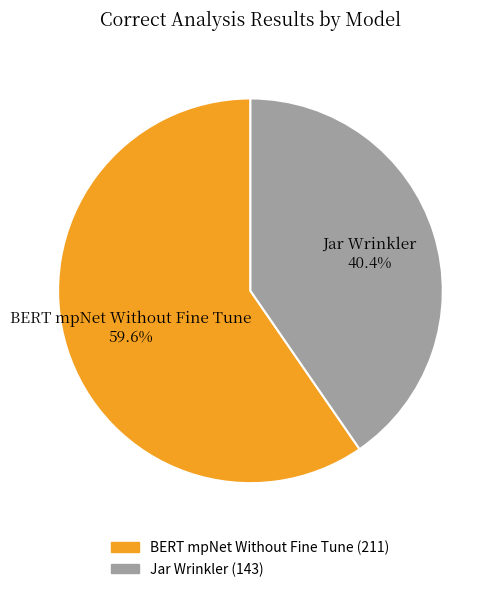

Which category has the biggest portion of the pie?

BERT mpNet Without Fine Tune